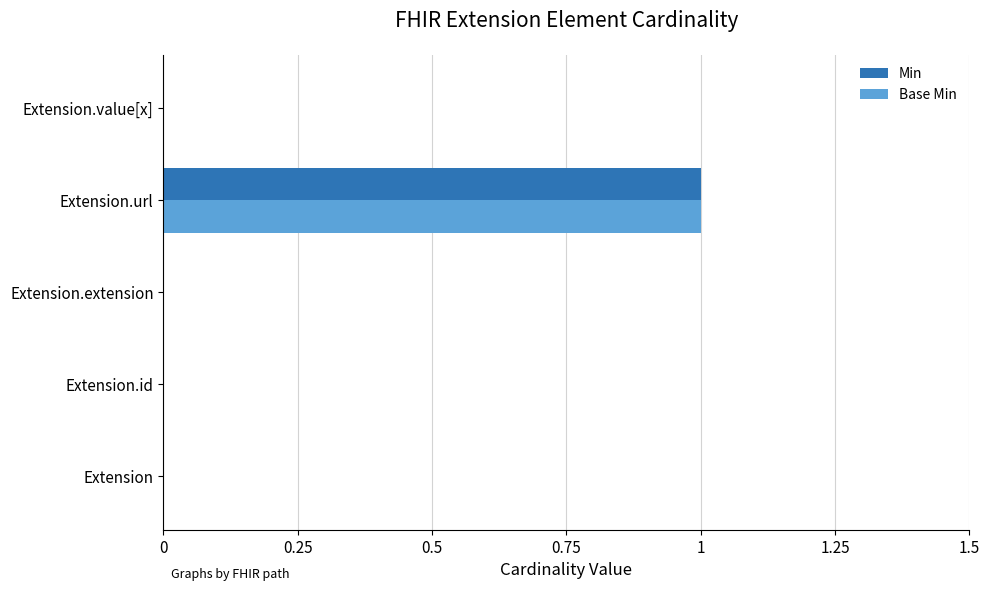

True or false: Base Min has a value of 0 at Extension.

True